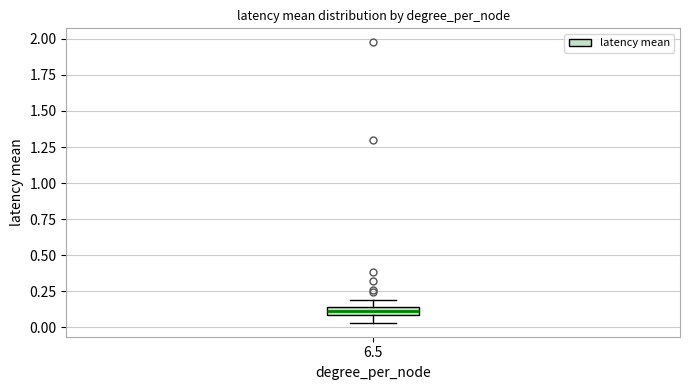

Where is the upper edge of the box at x = 6.5 on the y-axis? The values are not printed on the chart, so give them approximately, as read against the axis.

0.15